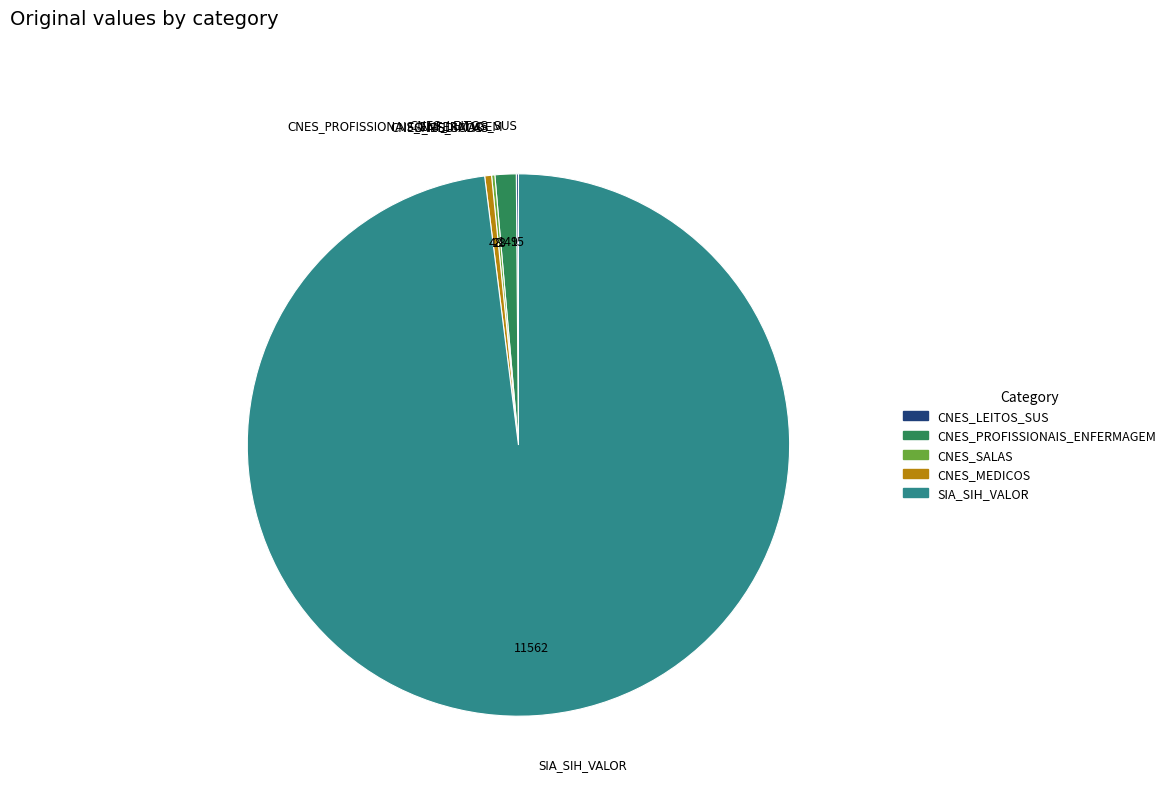

What is the ratio of the value at CNES_PROFISSIONAIS_ENFERMAGEM to the value at CNES_MEDICOS?

3.1